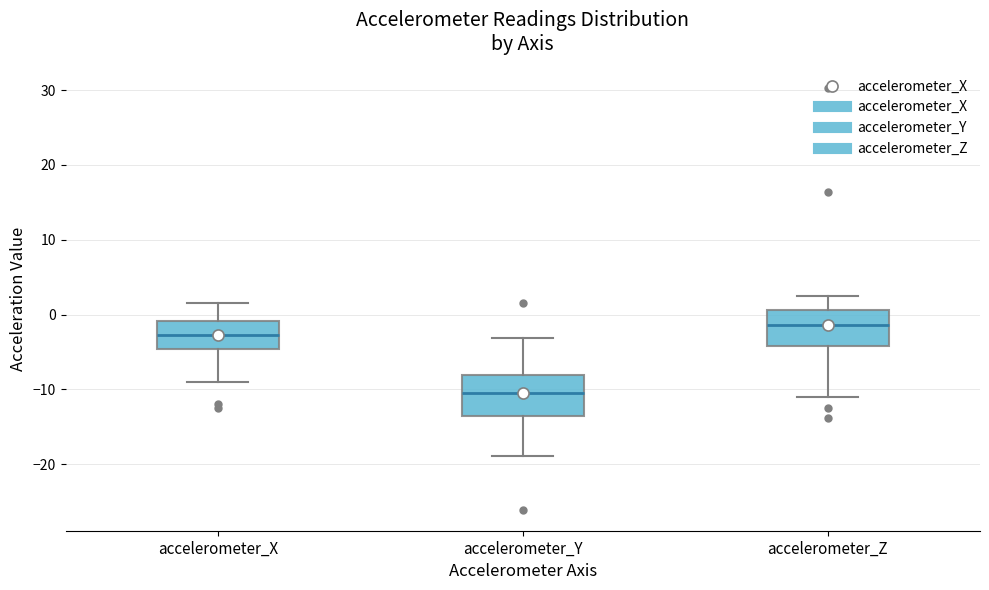

Which box's median line is the lowest?

accelerometer_Y